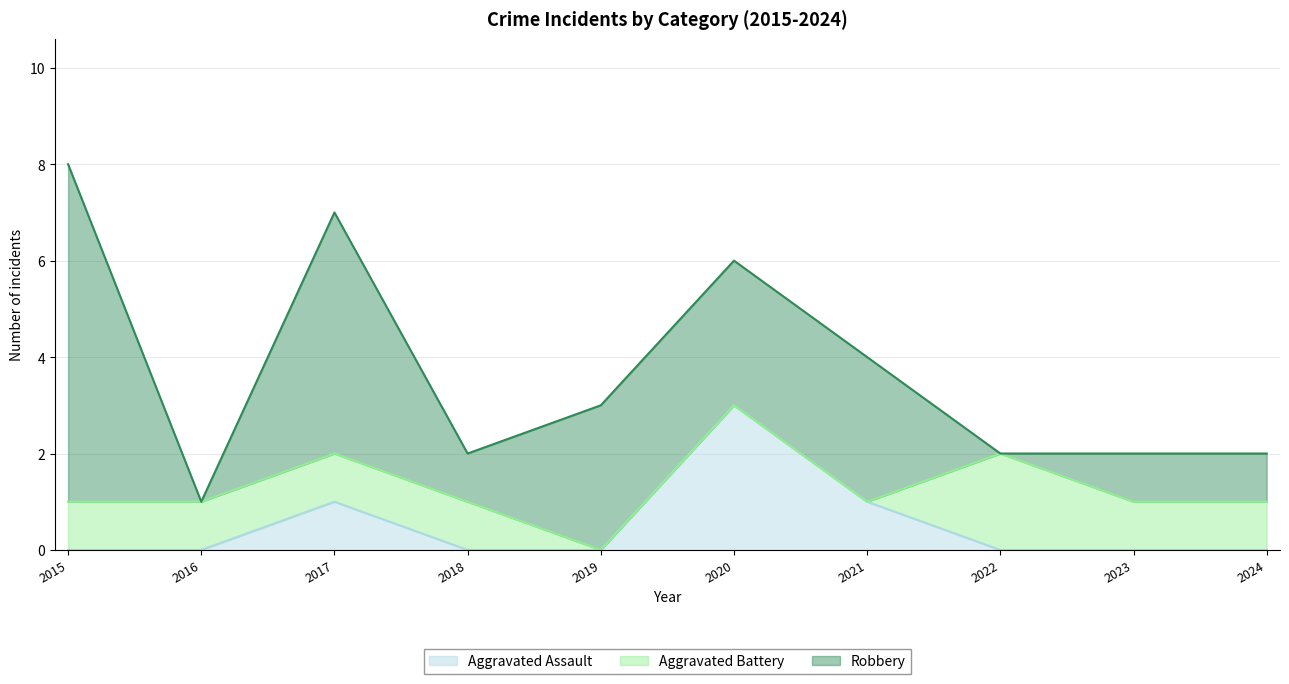

True or false: Aggravated Assault has a value of -1 at 2016.

False